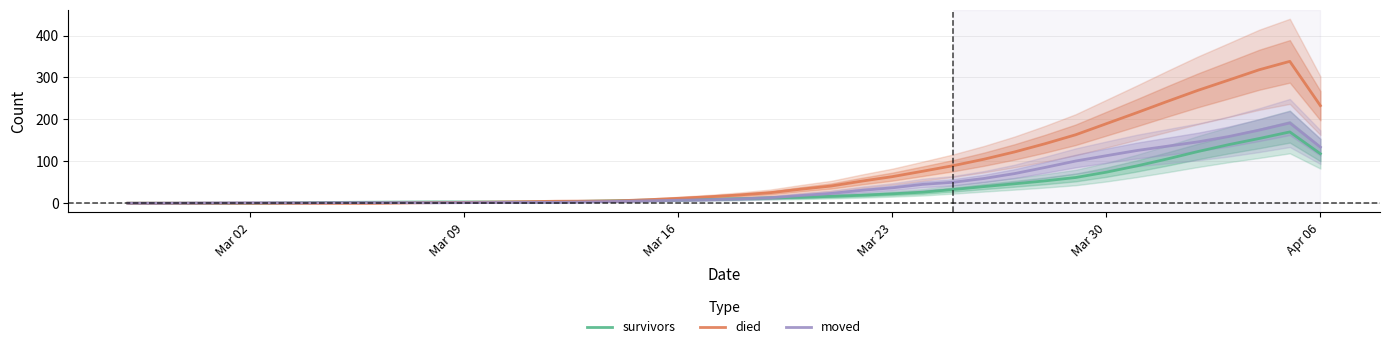

What is the average value of the survivors series?

34.7